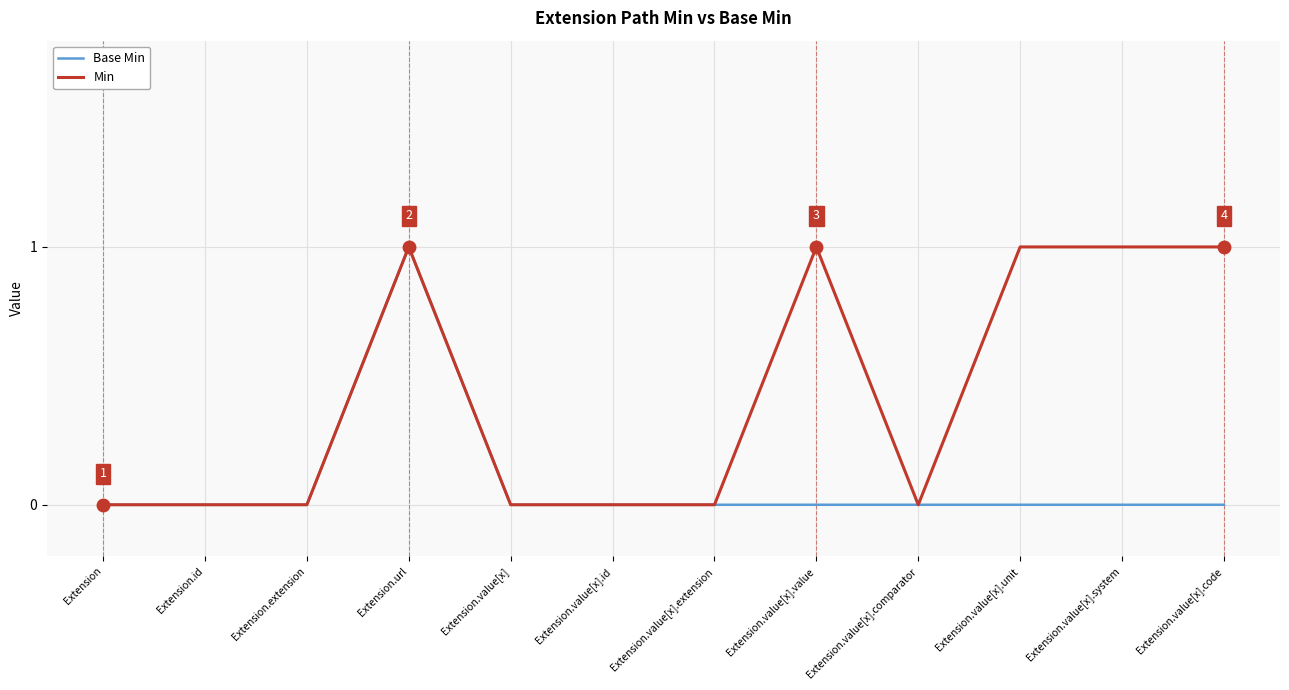

Reading left to right, what are all the values shown in this chart?

Base Min: Extension=0	Extension.id=0	Extension.extension=0	Extension.url=1	Extension.value[x]=0	Extension.value[x].id=0	Extension.value[x].extension=0	Extension.value[x].value=0	Extension.value[x].comparator=0	Extension.value[x].unit=0	Extension.value[x].system=0	Extension.value[x].code=0
Min: Extension=0	Extension.id=0	Extension.extension=0	Extension.url=1	Extension.value[x]=0	Extension.value[x].id=0	Extension.value[x].extension=0	Extension.value[x].value=1	Extension.value[x].comparator=0	Extension.value[x].unit=1	Extension.value[x].system=1	Extension.value[x].code=1